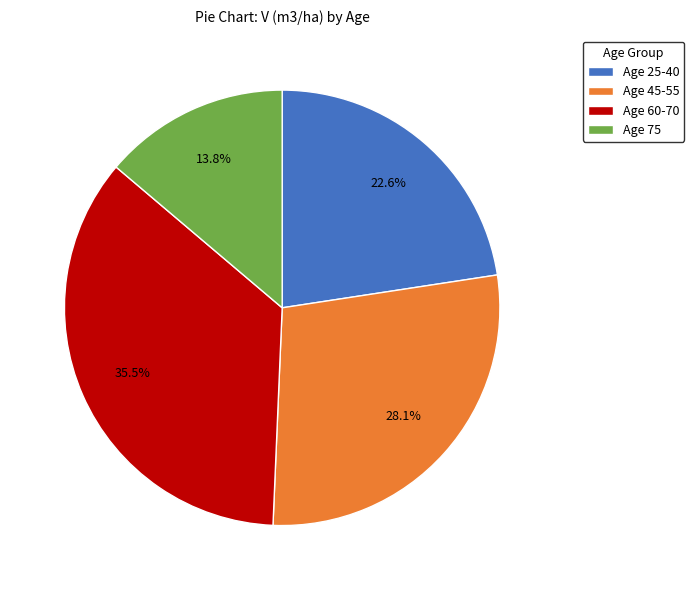

What portion of the pie excludes Age 45-55?

71.9%